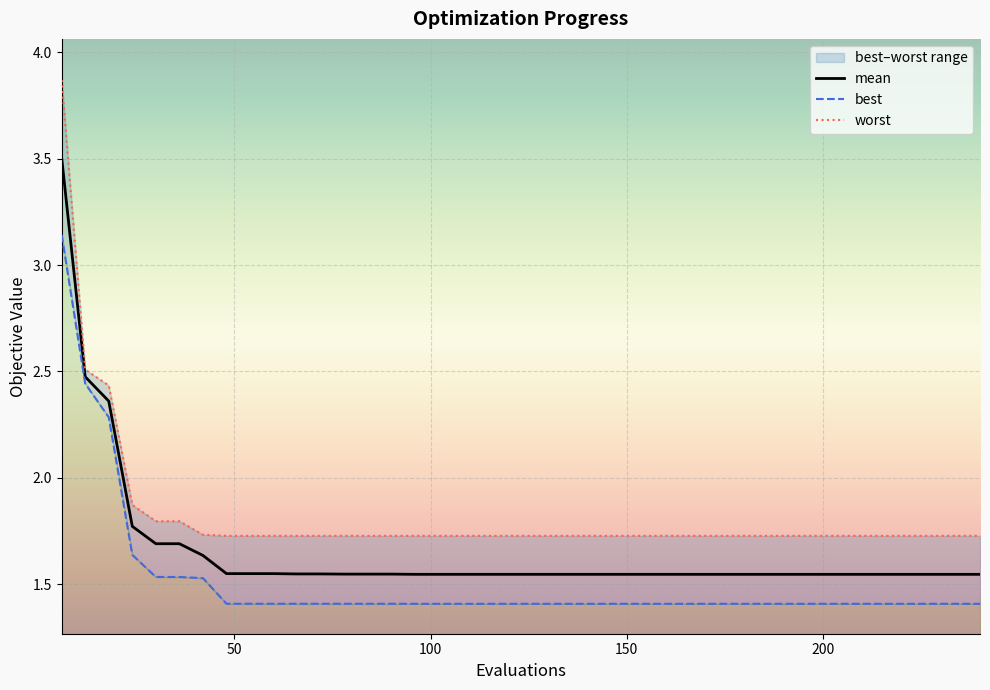

How many lines are shown in the chart?

3